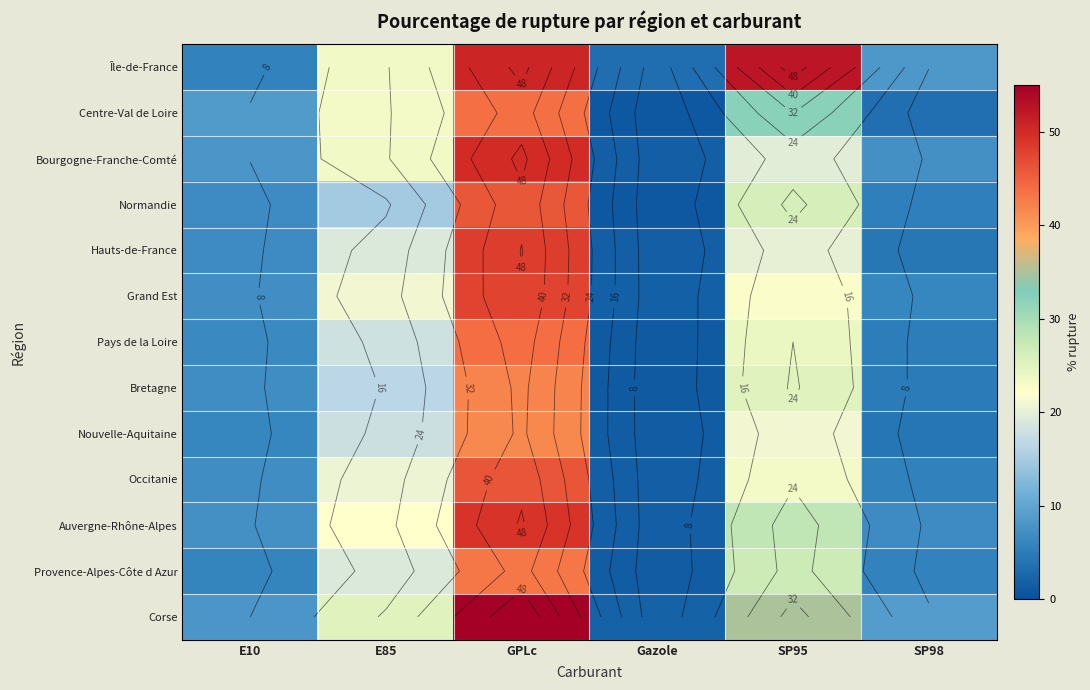

At how many categories does at least one series exceed 46?

2